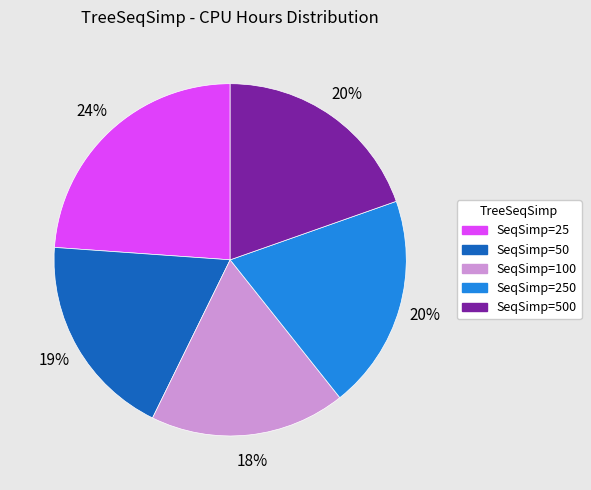

What percentage is the SeqSimp=25 slice, to the nearest percent?

24%